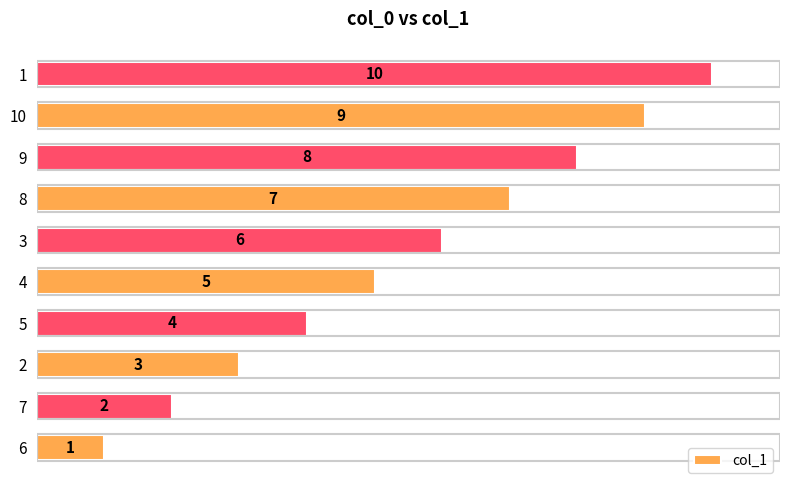

How many values are between 3 and 8?

6